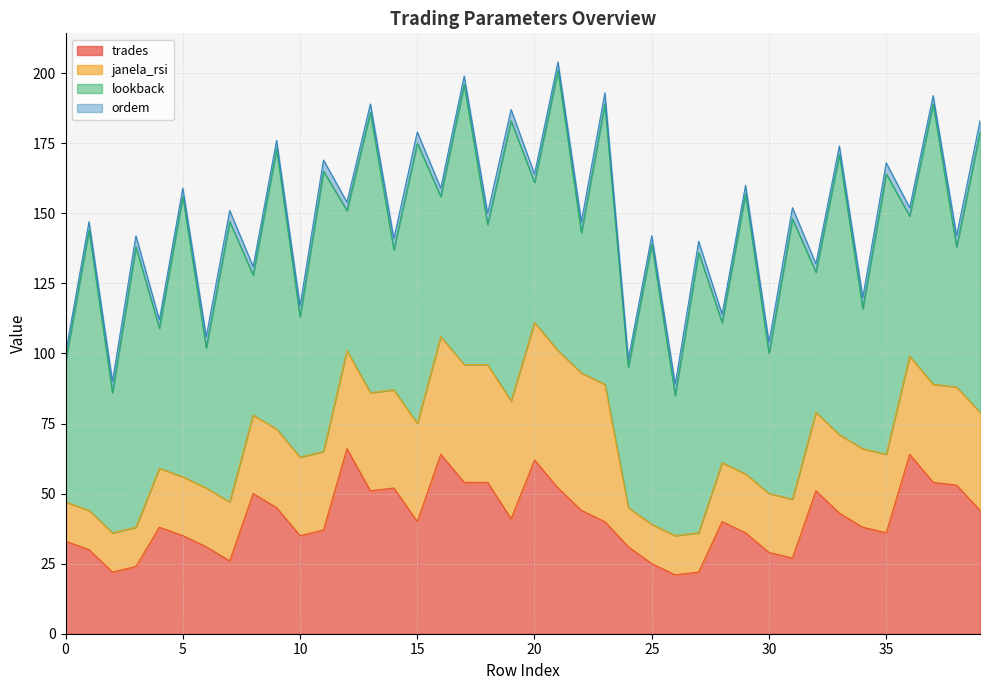

Between 0 and 29, which series saw the biggest shift?

lookback